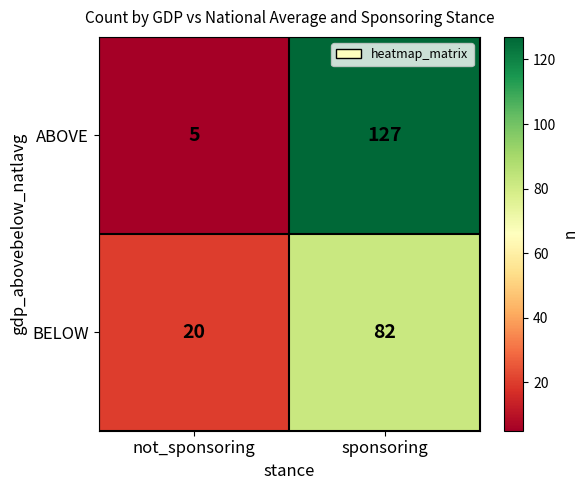

How many data points does each series have?

2